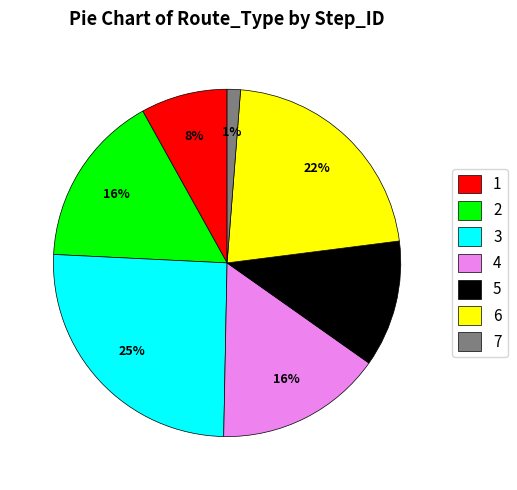

To the nearest percent, what percentage of the pie is 1?

8%